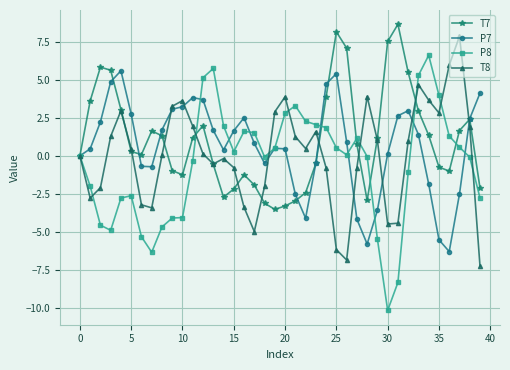

What is the maximum value for T7?

8.7